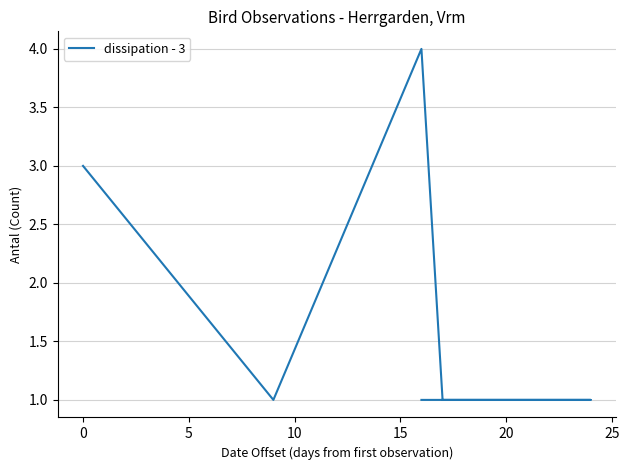

Approximately how many times larger is the value at 25 compared to 10?

1.0